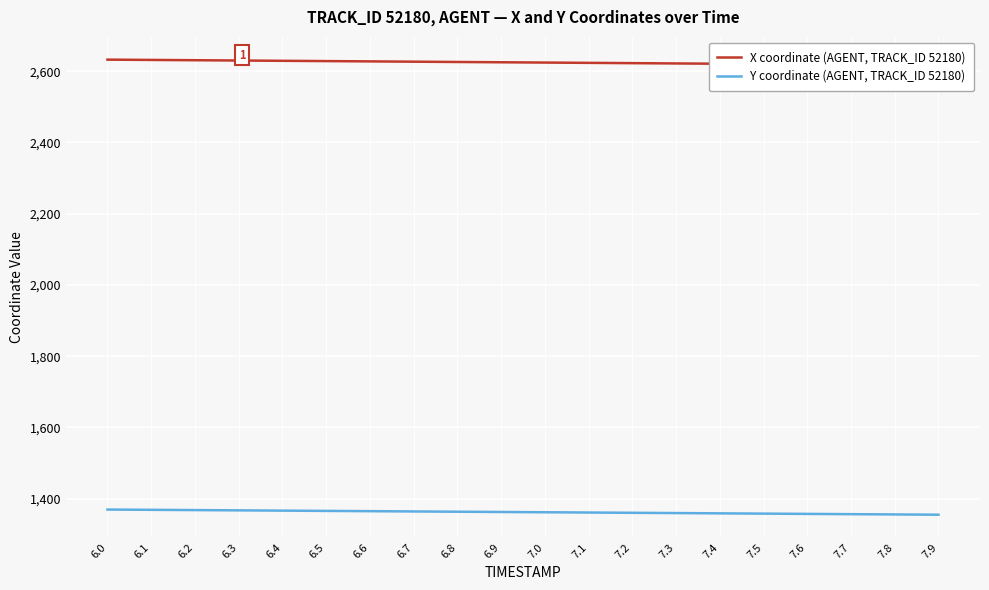

How many lines are shown in the chart?

2